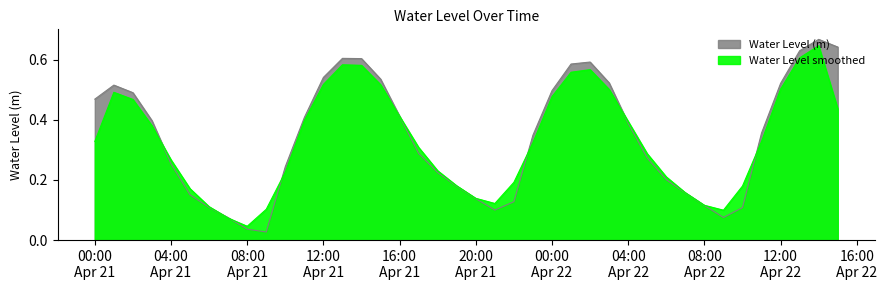

Rank the categories by value from highest to lowest.

2023-04-22 14:00:00, 2023-04-22 15:00:00, 2023-04-22 13:00:00, 2023-04-21 13:00:00, 2023-04-21 14:00:00, 2023-04-22 02:00:00, 2023-04-22 01:00:00, 2023-04-21 12:00:00, 2023-04-21 15:00:00, 2023-04-22 03:00:00, 2023-04-22 12:00:00, 2023-04-21 01:00:00, 2023-04-22 00:00:00, 2023-04-21 02:00:00, 2023-04-21 00:00:00, 2023-04-21 16:00:00, 2023-04-21 11:00:00, 2023-04-21 03:00:00, 2023-04-22 04:00:00, 2023-04-22 11:00:00, 2023-04-21 23:00:00, 2023-04-21 17:00:00, 2023-04-22 05:00:00, 2023-04-21 04:00:00, 2023-04-21 10:00:00, 2023-04-21 18:00:00, 2023-04-22 06:00:00, 2023-04-21 19:00:00, 2023-04-22 07:00:00, 2023-04-21 05:00:00, 2023-04-21 20:00:00, 2023-04-21 22:00:00, 2023-04-22 08:00:00, 2023-04-21 06:00:00, 2023-04-22 10:00:00, 2023-04-21 21:00:00, 2023-04-22 09:00:00, 2023-04-21 07:00:00, 2023-04-21 08:00:00, 2023-04-21 09:00:00